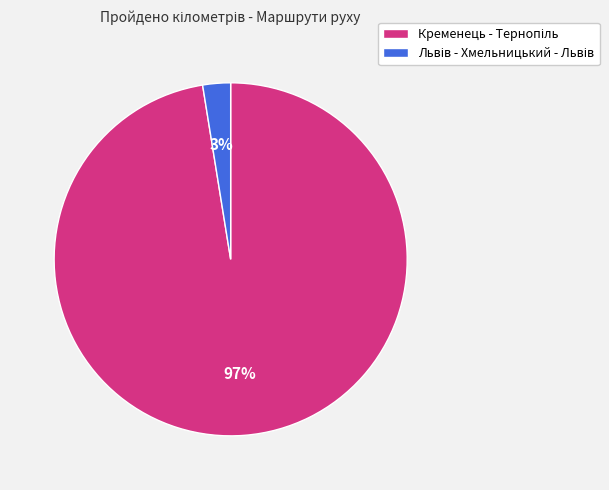

Count the number of slices in the pie.

2